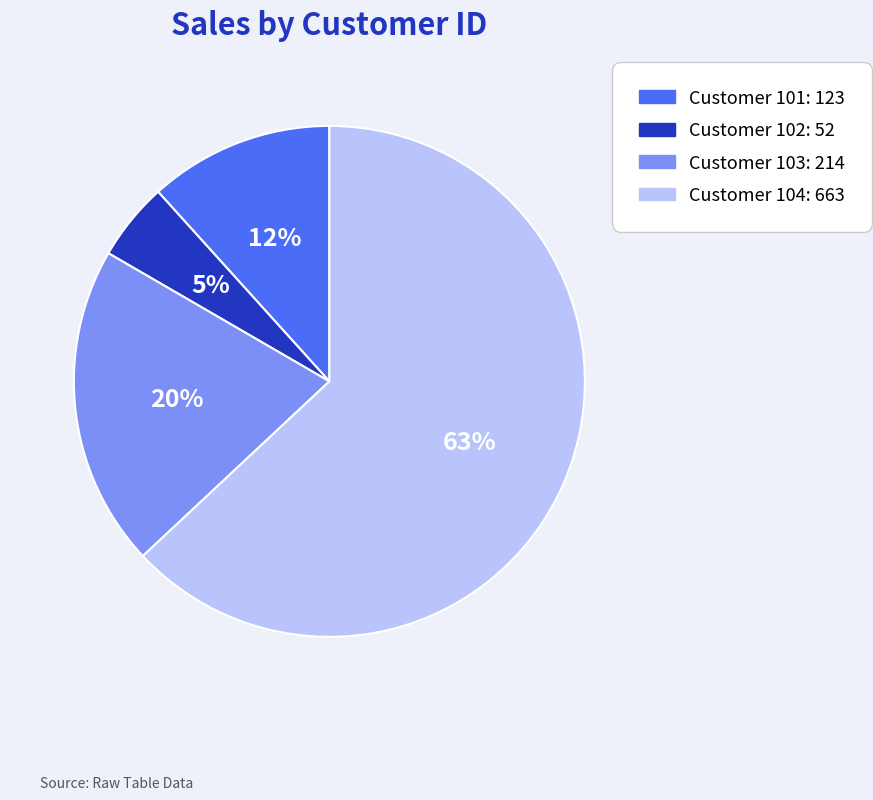

To the nearest percent, what is the average slice percentage?

25%